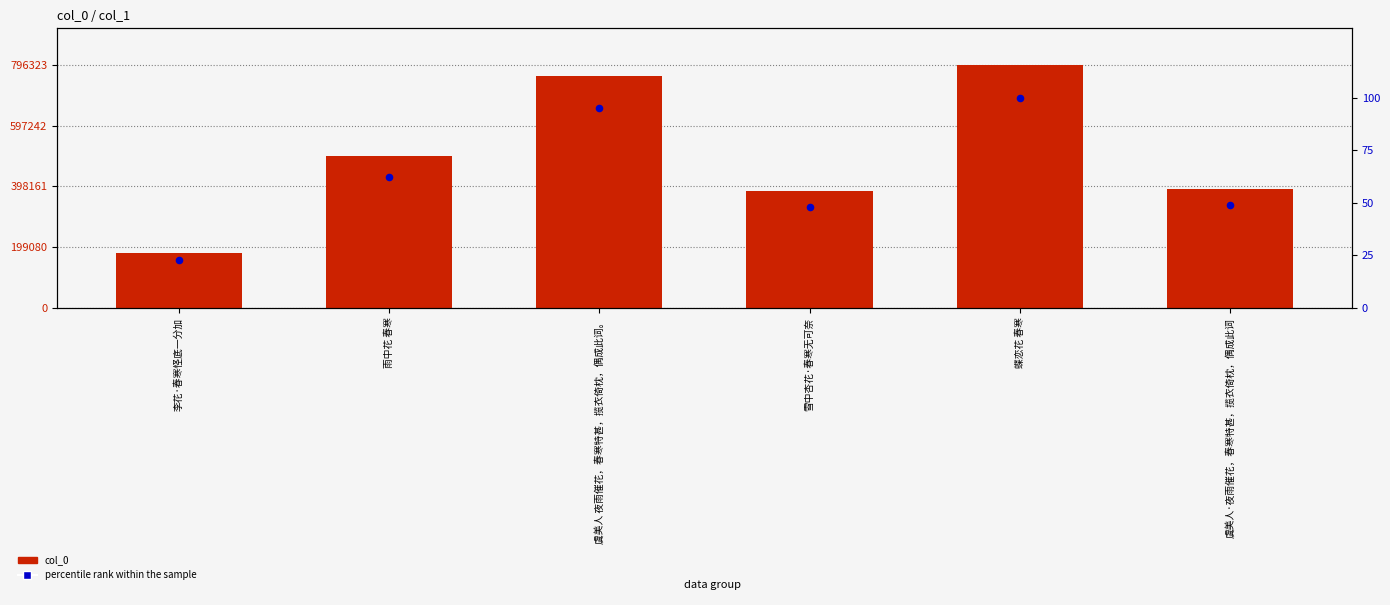

At which category is the sum across all series the highest?

蝶恋花 春寒